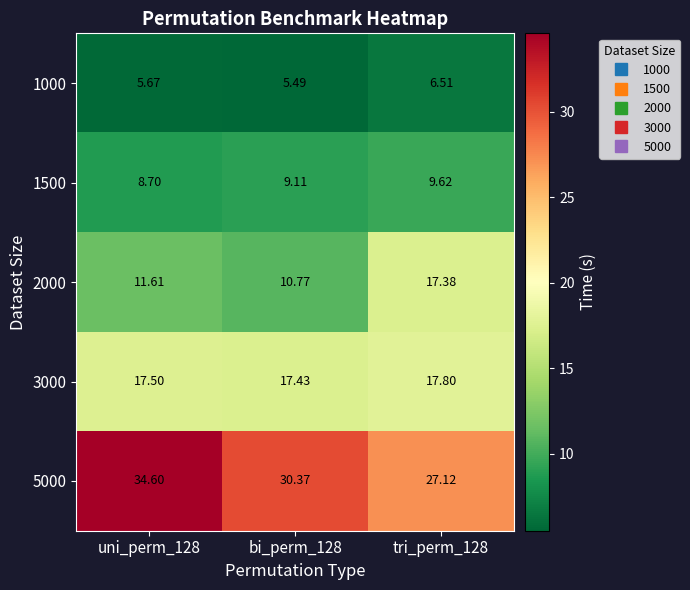

Is the value of 3000 at uni_perm_128 greater than the value of 2000 at bi_perm_128?

Yes